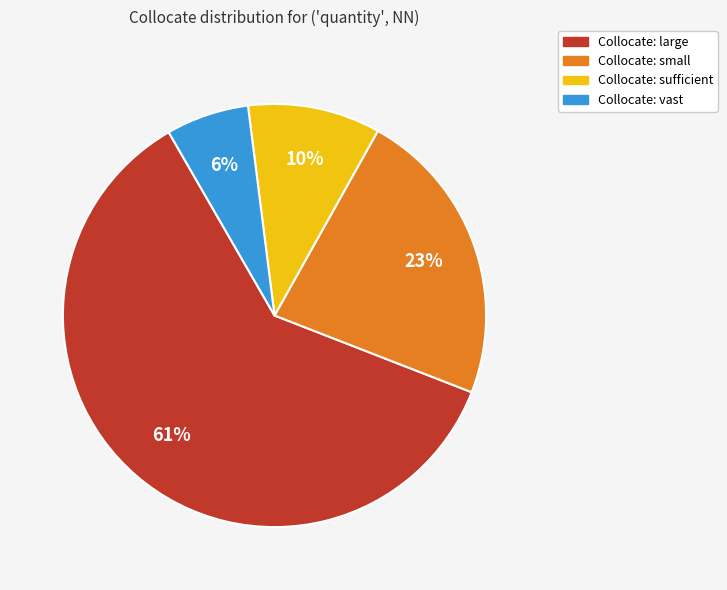

To the nearest percent, what is the average slice percentage?

25%